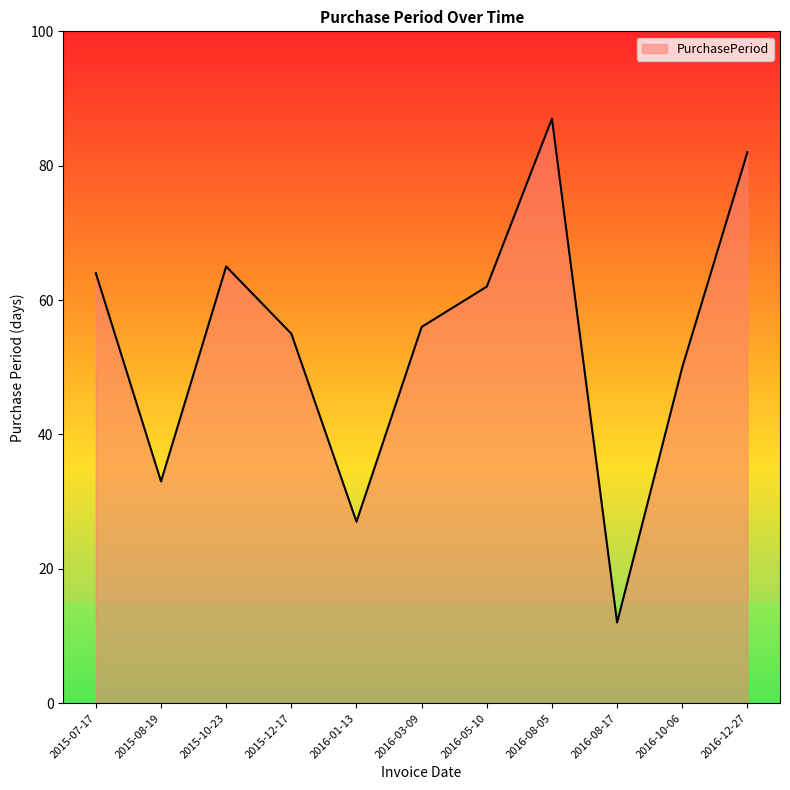

Reading left to right, extract all data points from this chart.

64	33	65	55	27	56	62	87	12	50	82